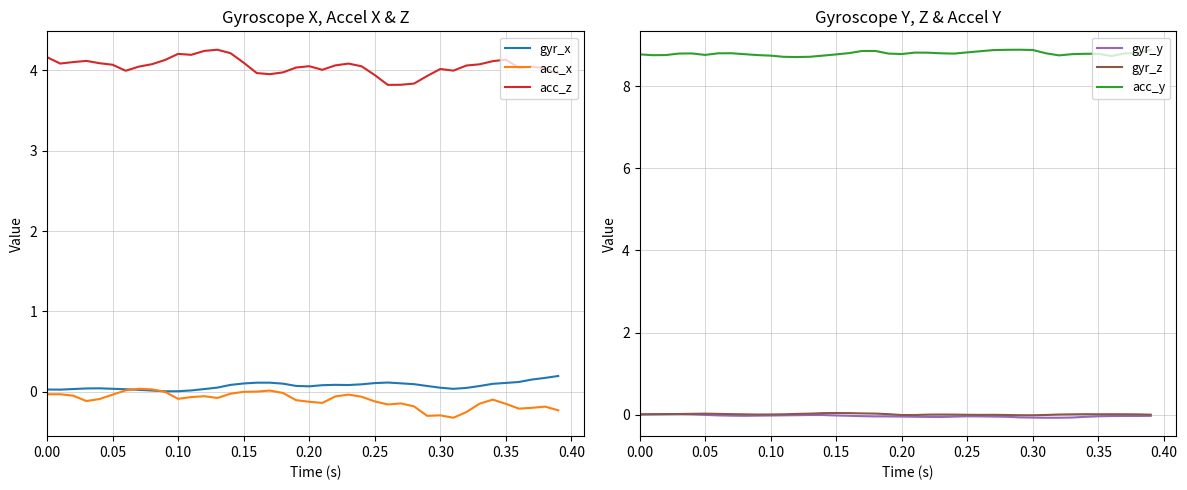

True or false: acc_z and acc_x intersect in this chart.

False